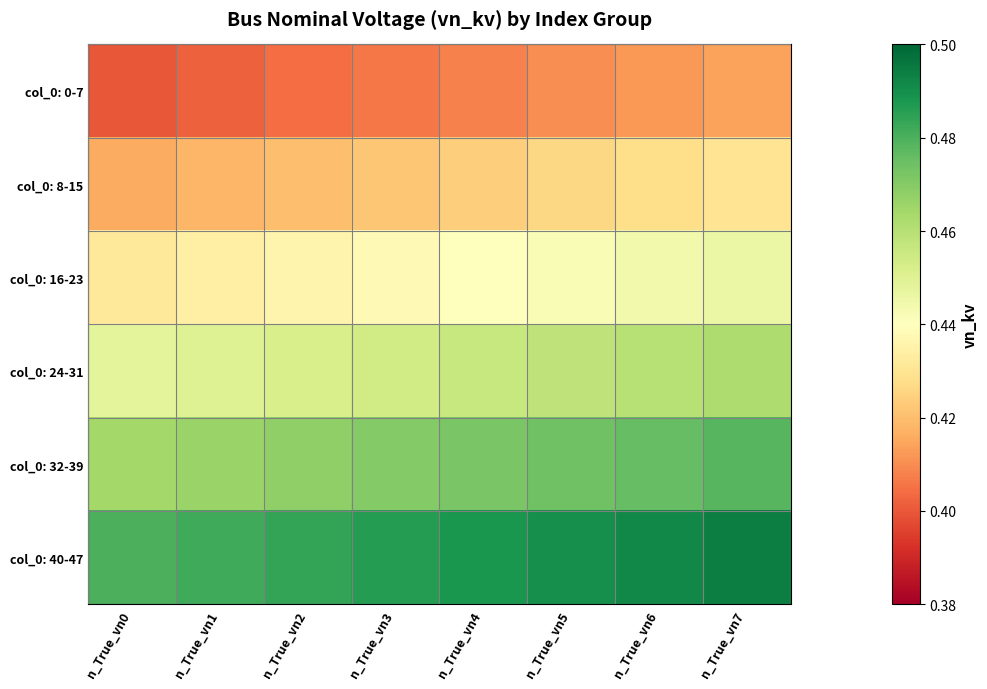

At how many categories does at least one series exceed 0?

8